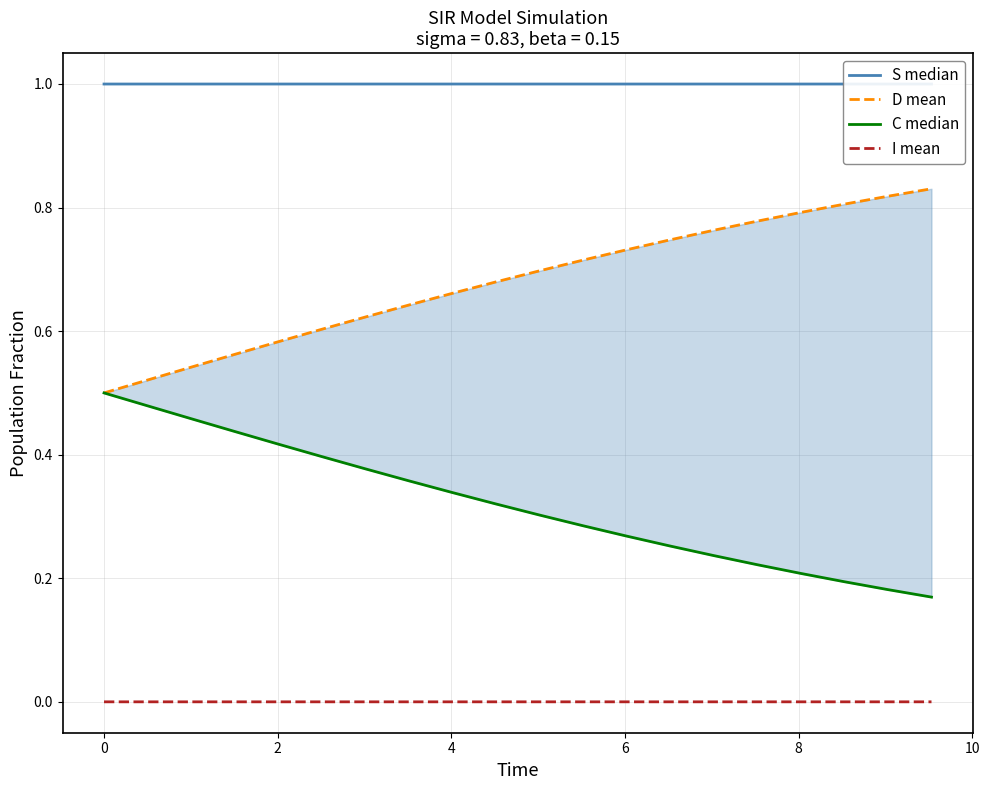

What is the sum of all D mean values?

13.6